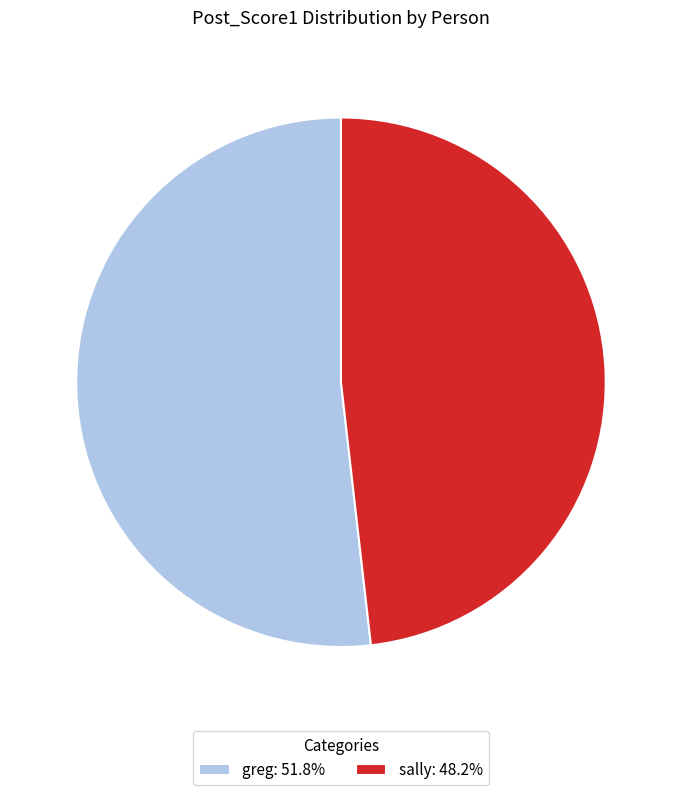

Combined, do greg: 51.8% and sally: 48.2% account for over 50%?

Yes